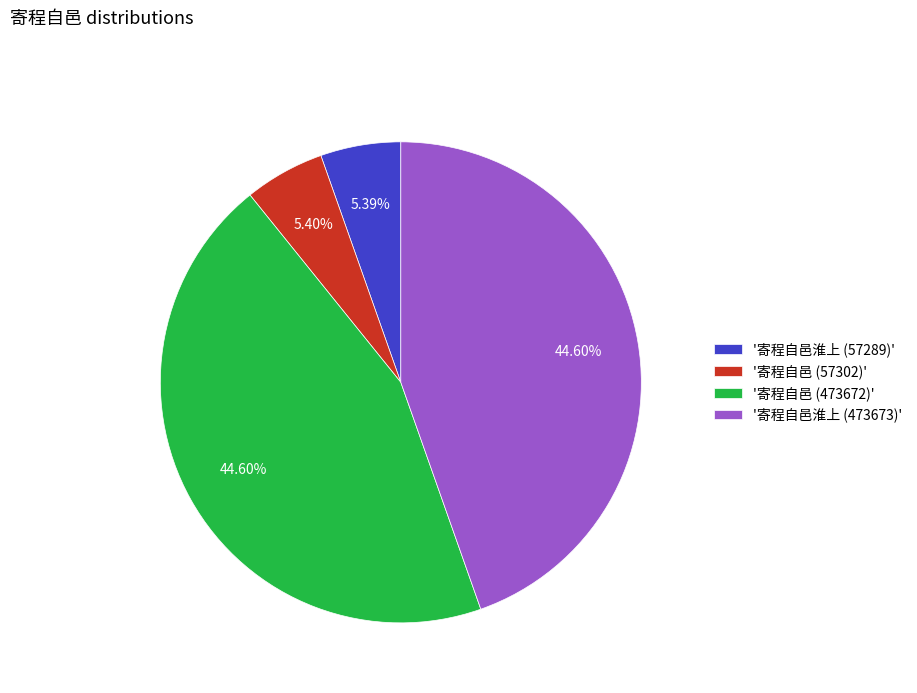

To the nearest percent, what is the difference between the largest and smallest slice percentages?

39%